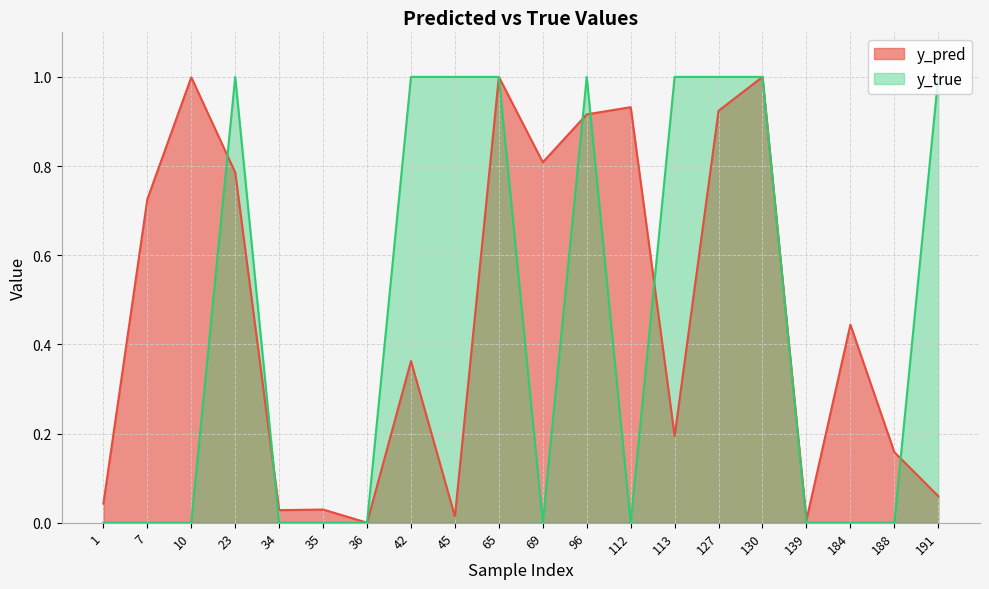

After their last crossing, which series has the higher values: y_true or y_pred?

y_true